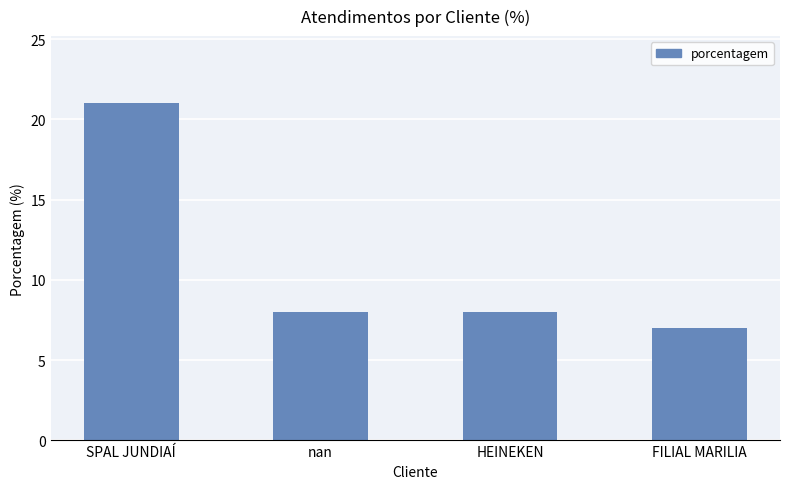

At which category does the chart reach its peak across all series?

SPAL JUNDIAÍ